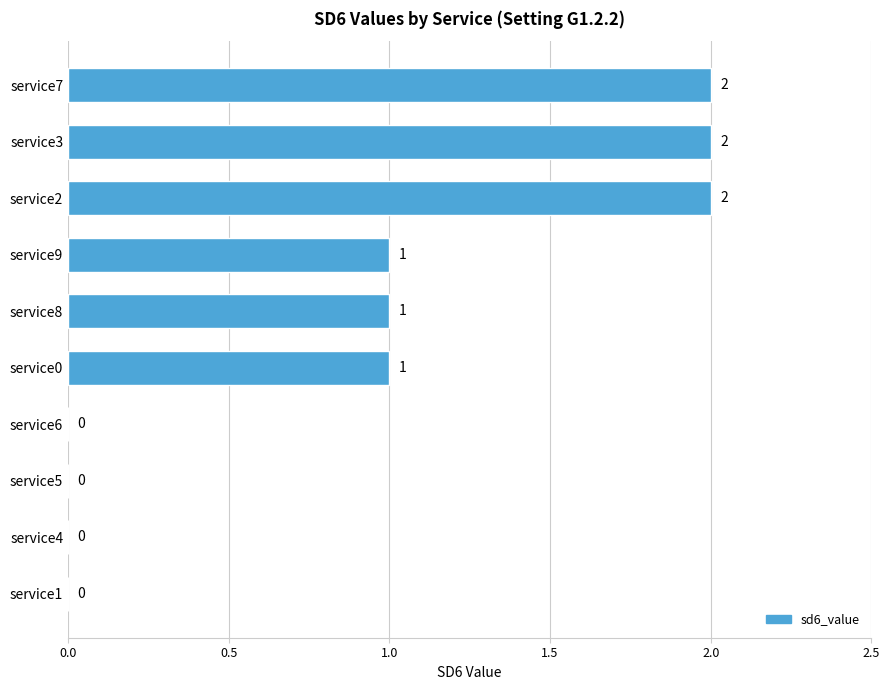

Are the bars horizontal?

Yes